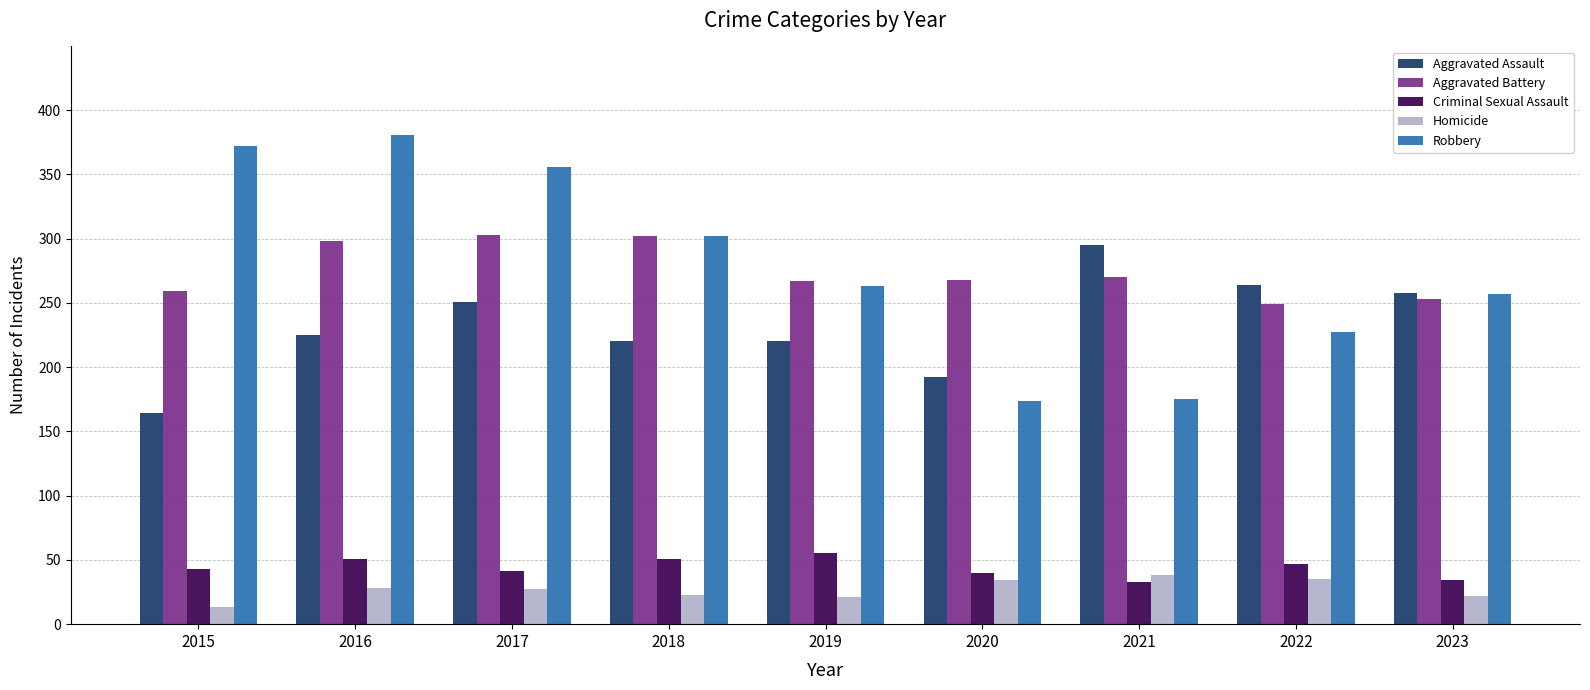

What is the sum of the Robbery values at 2017 and 2016?

737